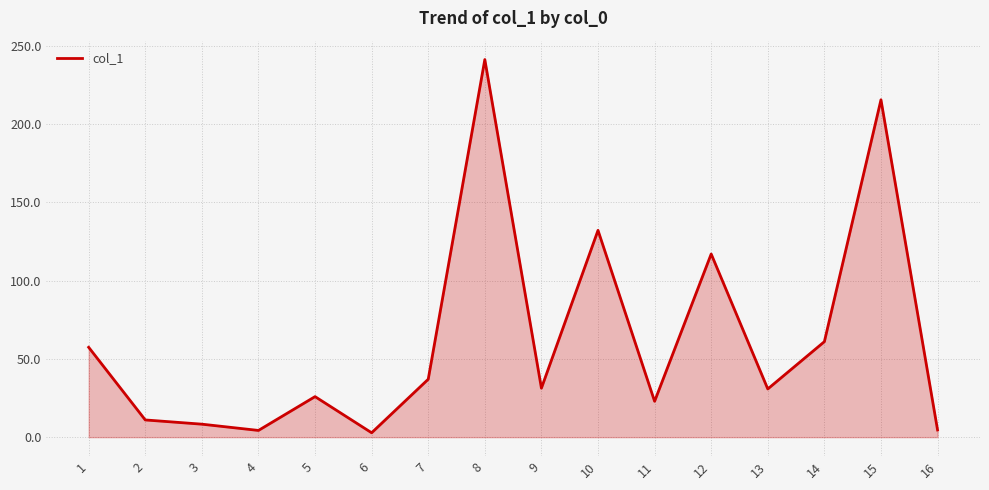

What is the change in value from 1 to 4?

-53.1